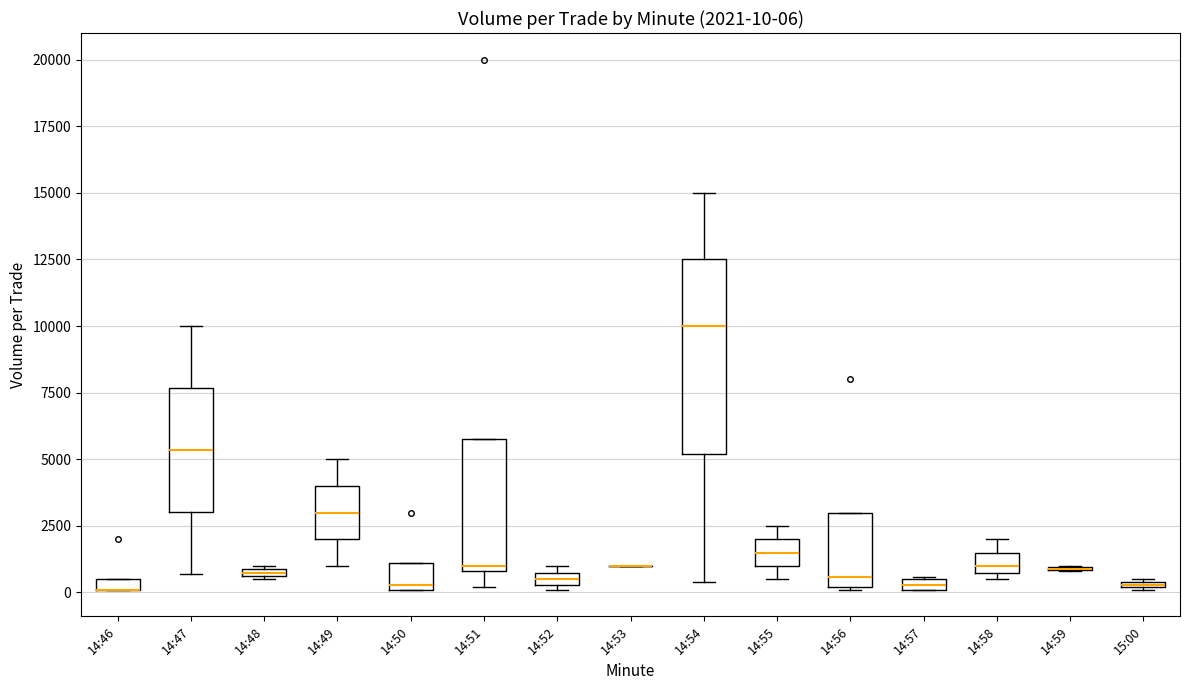

Which box is the tallest, from its lower edge to its upper edge?

14:54